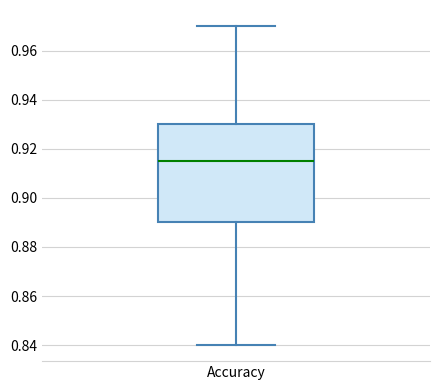

Where is the upper edge of the box for Accuracy on the y-axis? The values are not printed on the chart, so give them approximately, as read against the axis.

0.930